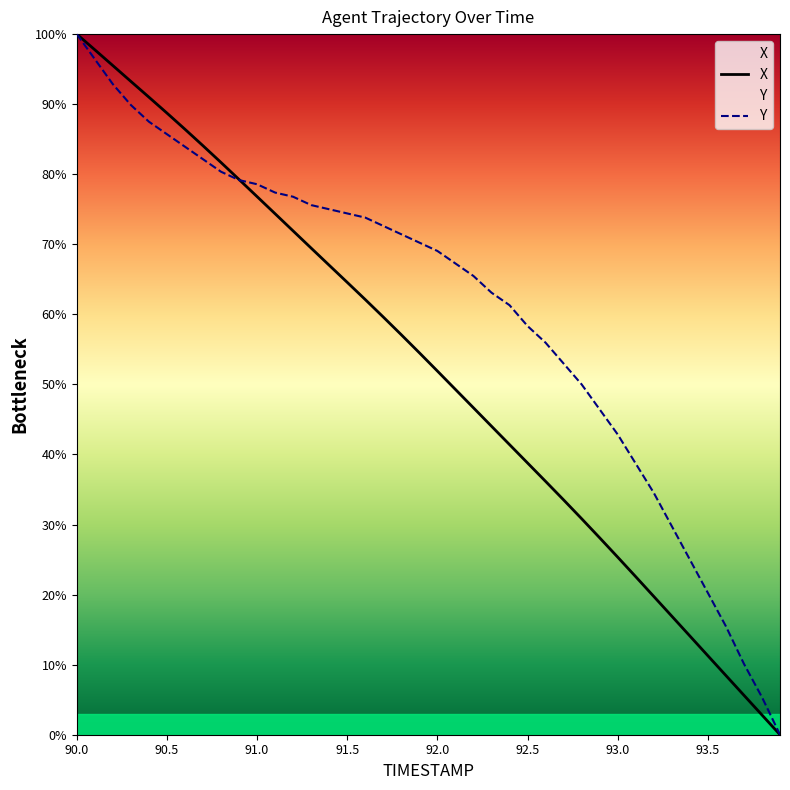

What is the label of the 23rd point from the left?

92.2